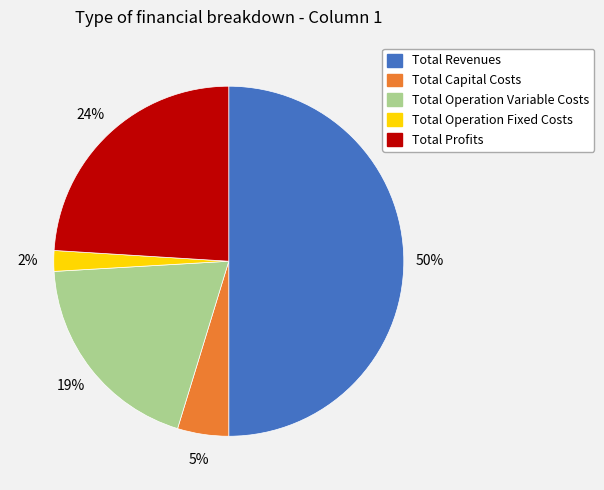

Between Total Capital Costs and Total Revenues, which is larger?

Total Revenues